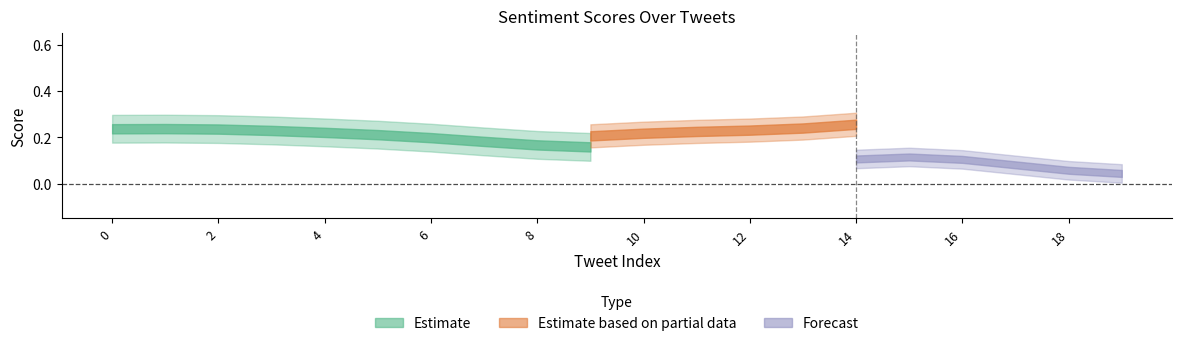

At how many categories does at least one series exceed 0?

20